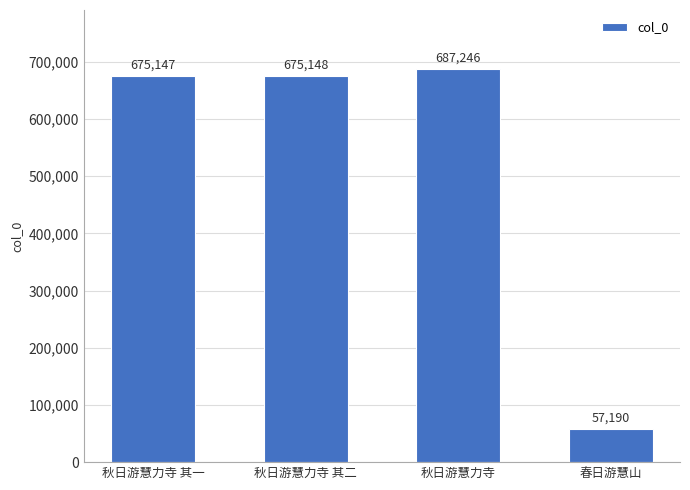

Where is the data nearest to the value 372218?

秋日游慧力寺 其一